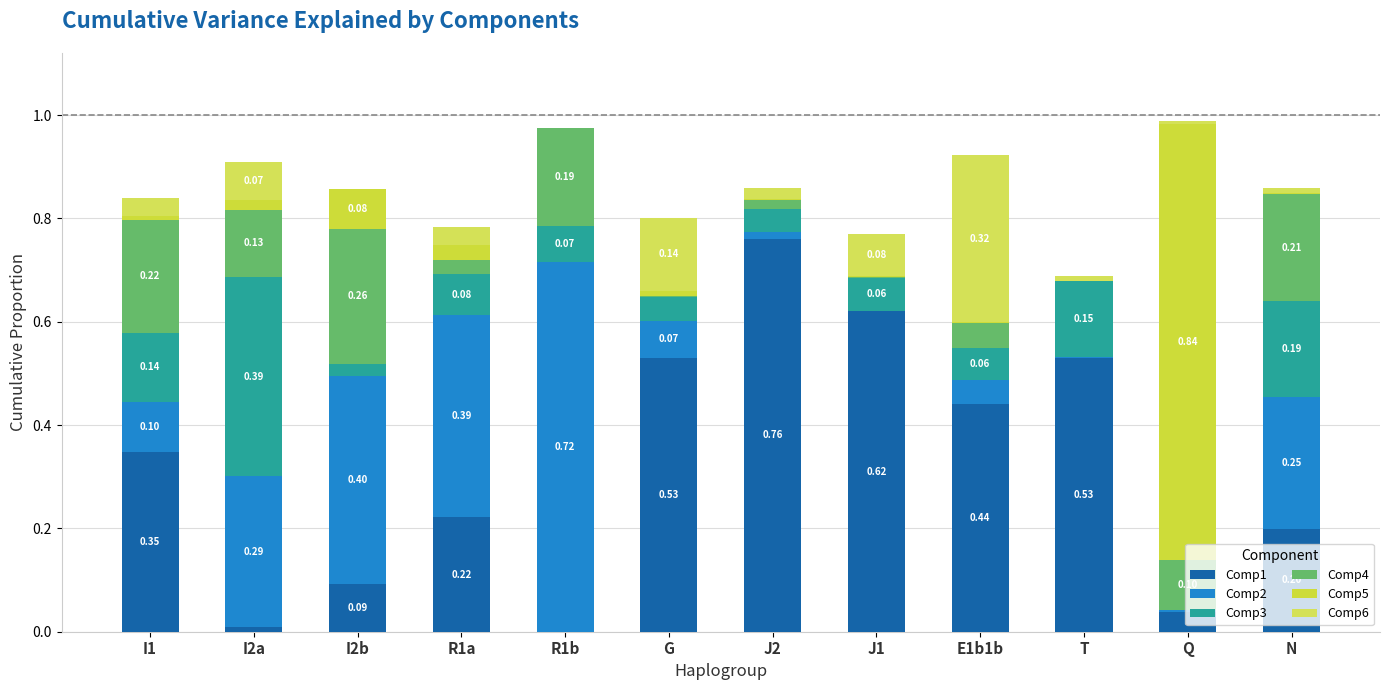

At R1a, list the series in order from largest to smallest.

Comp2, Comp1, Comp3, Comp6, Comp4, Comp5